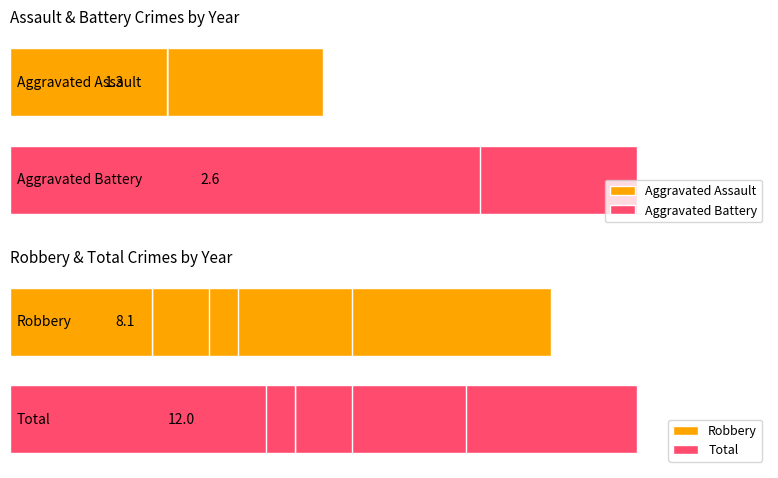

Which has a higher value, 2018 or 2021?

2018